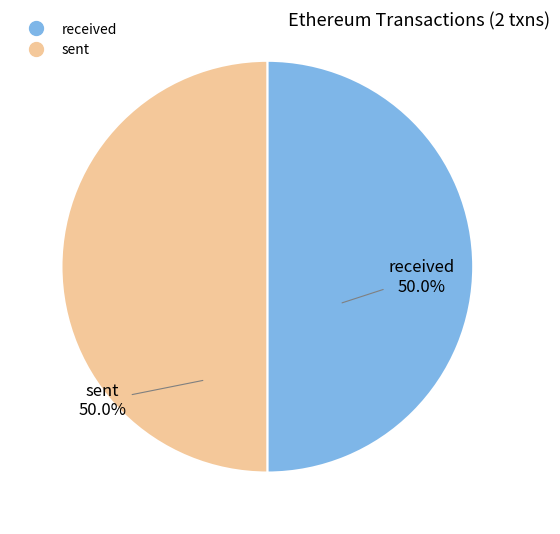

To the nearest percent, what percentage of the pie is sent?

50%